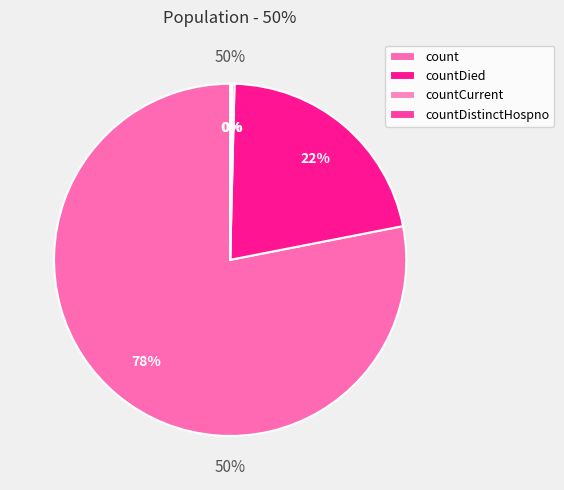

How many segments does this pie chart have?

4